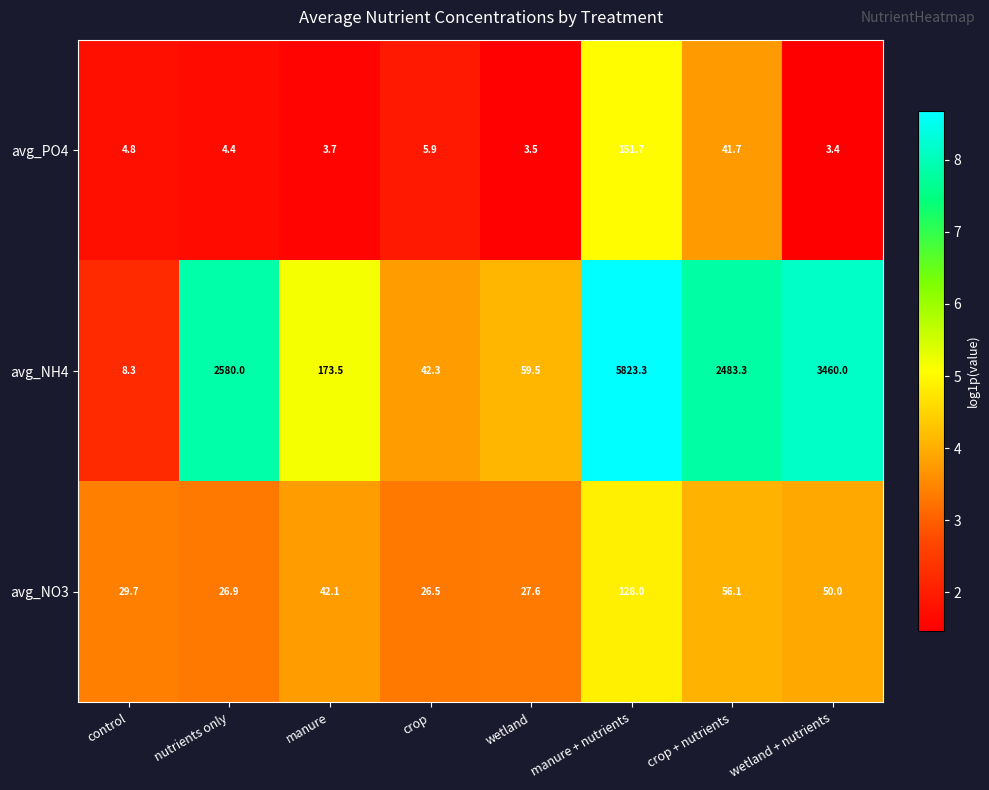

The value of avg_PO4 at manure + nutrients is 151.7. True or false?

True